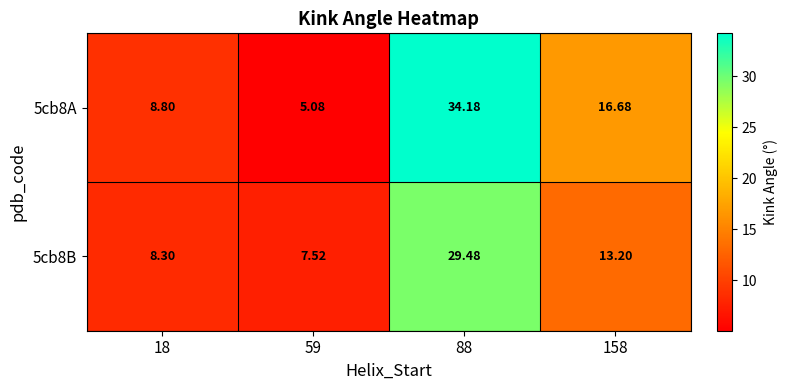

Is the value of 5cb8B at 59 greater than the value of 5cb8A at 158?

No